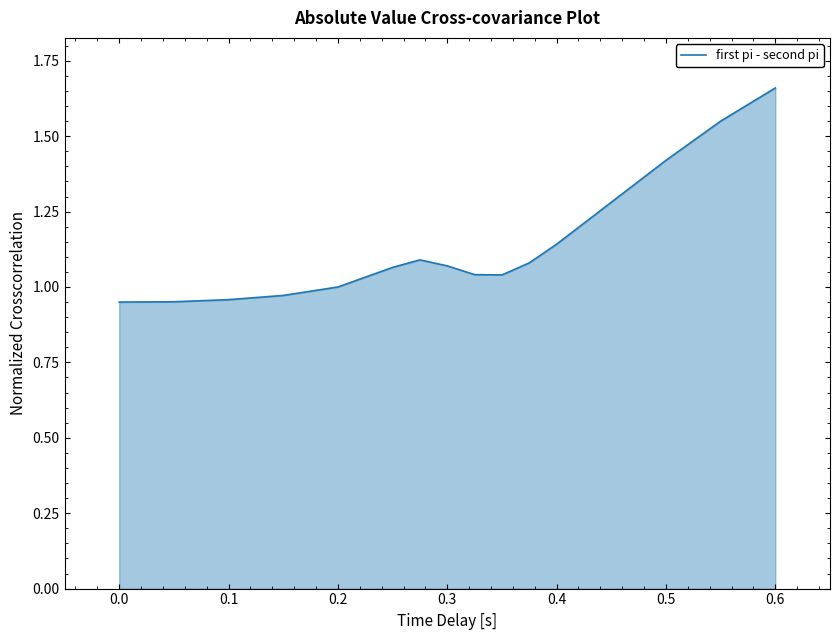

What is the difference between the maximum and minimum values?

0.7